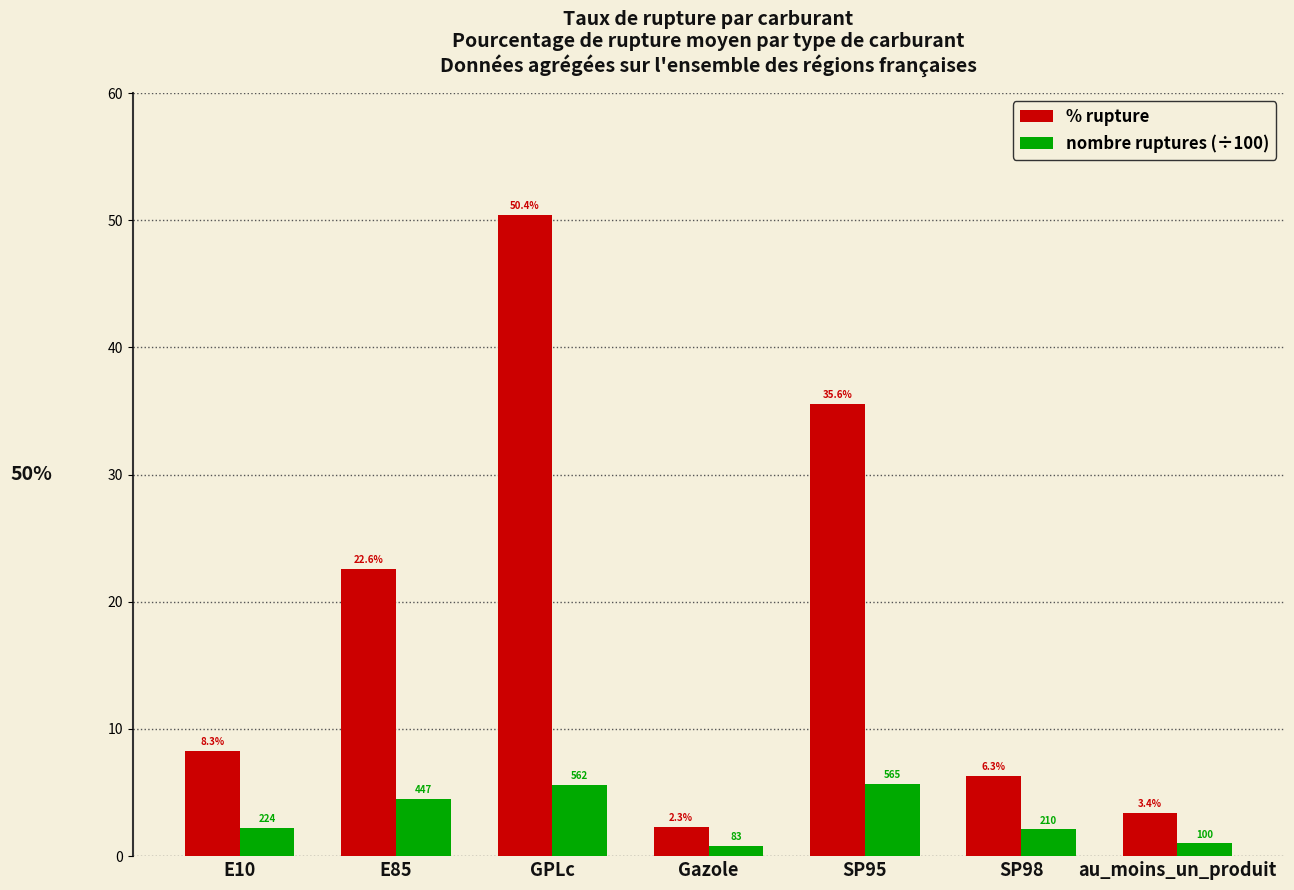

At which category does the chart reach its peak across all series?

GPLc